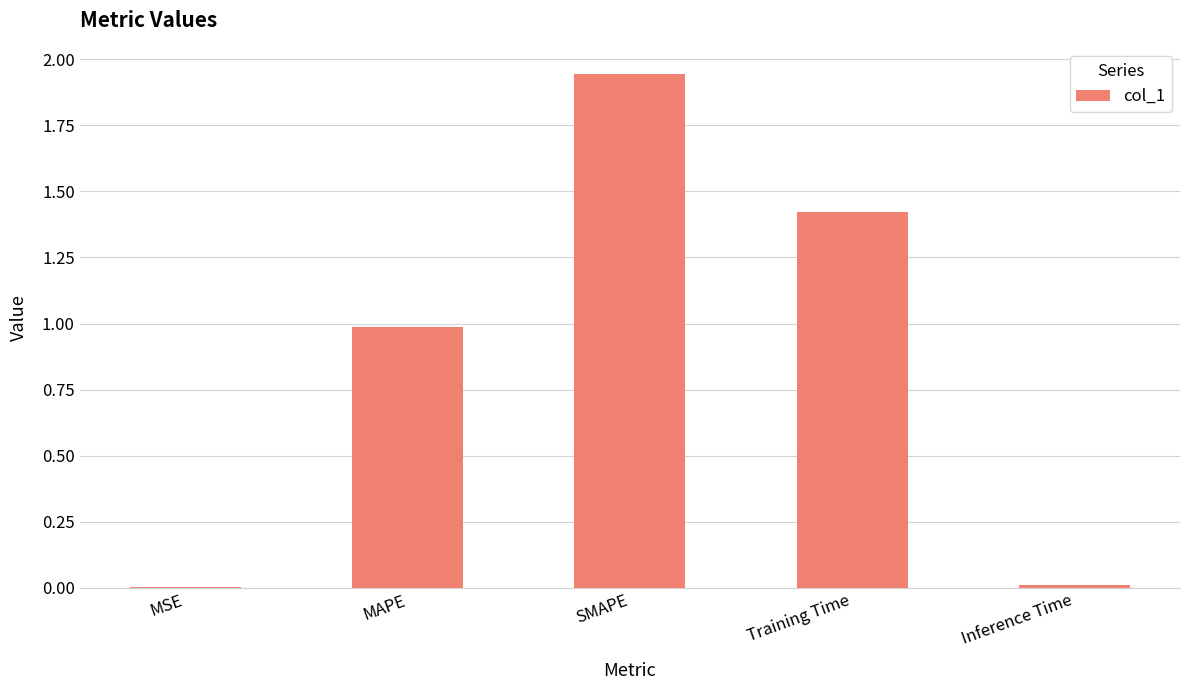

True or false: the data shows 0.0 at MSE.

True